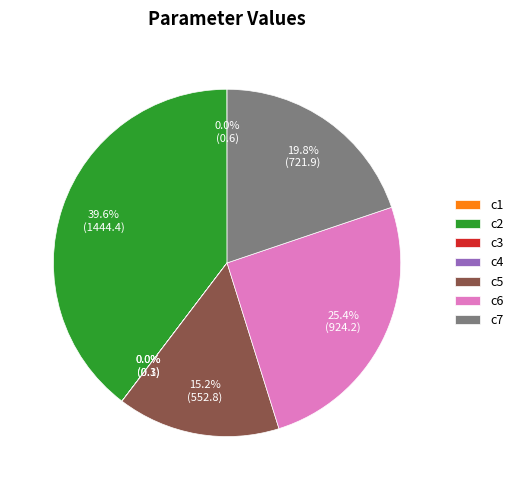

Which slice is the largest?

c2